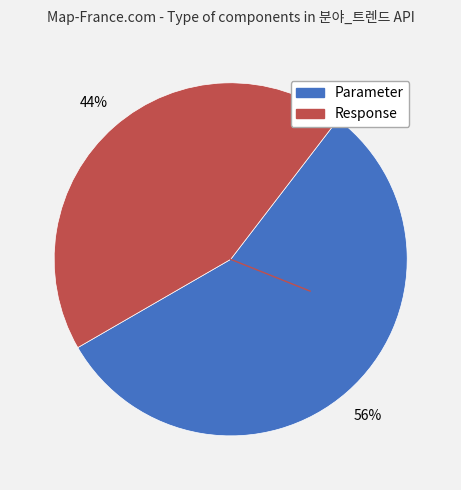

Count the number of slices in the pie.

2